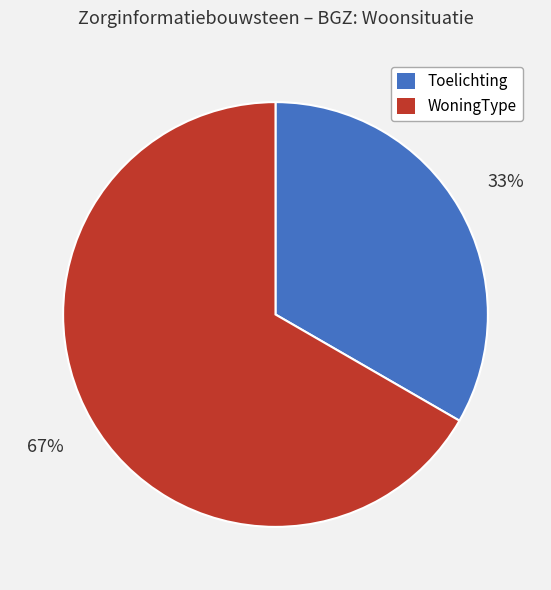

How many segments does this pie chart have?

2